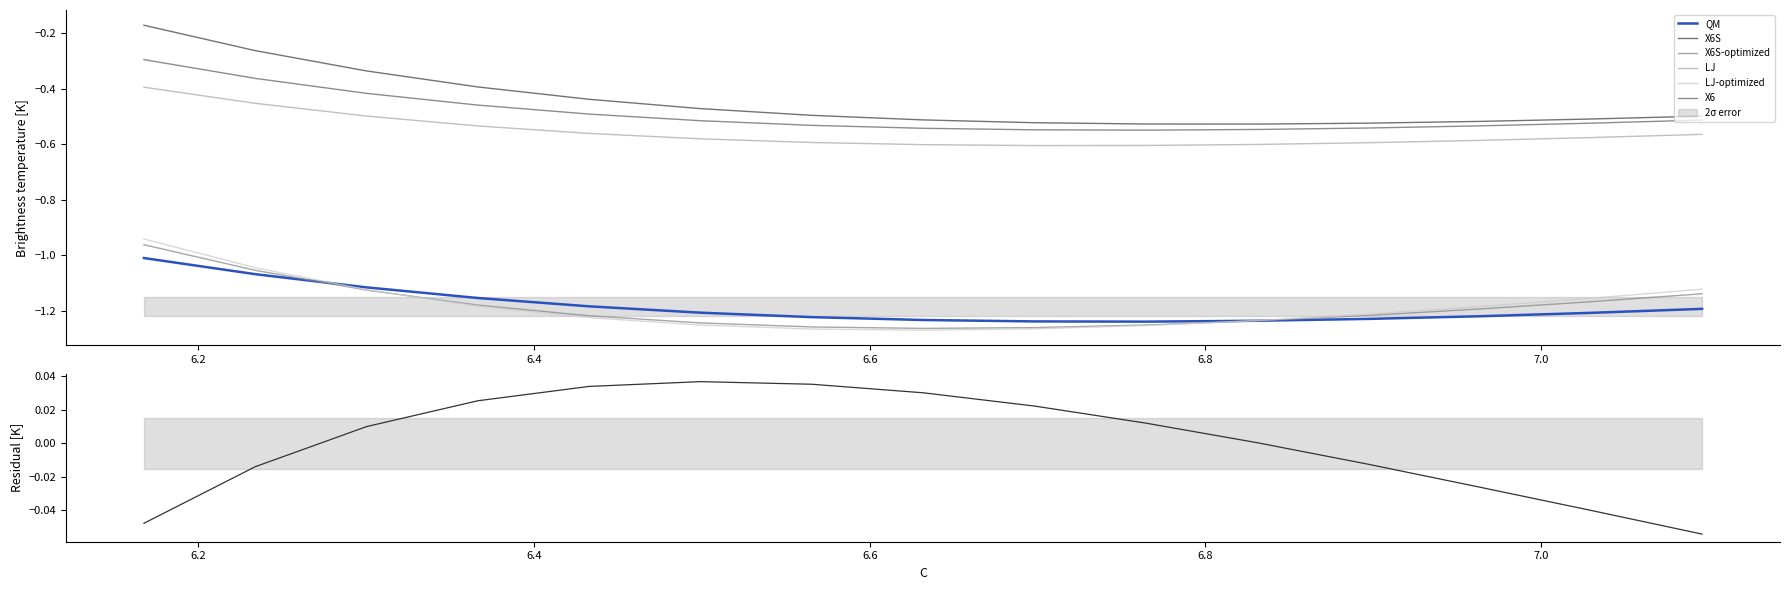

Which category has the lowest value in the LJ-optimized series?

6.6317507281457